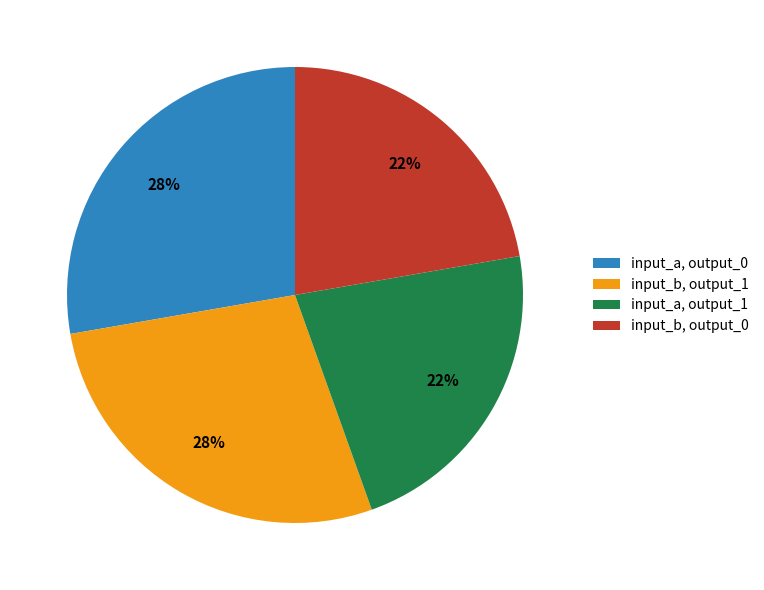

Does any single category account for the majority?

No